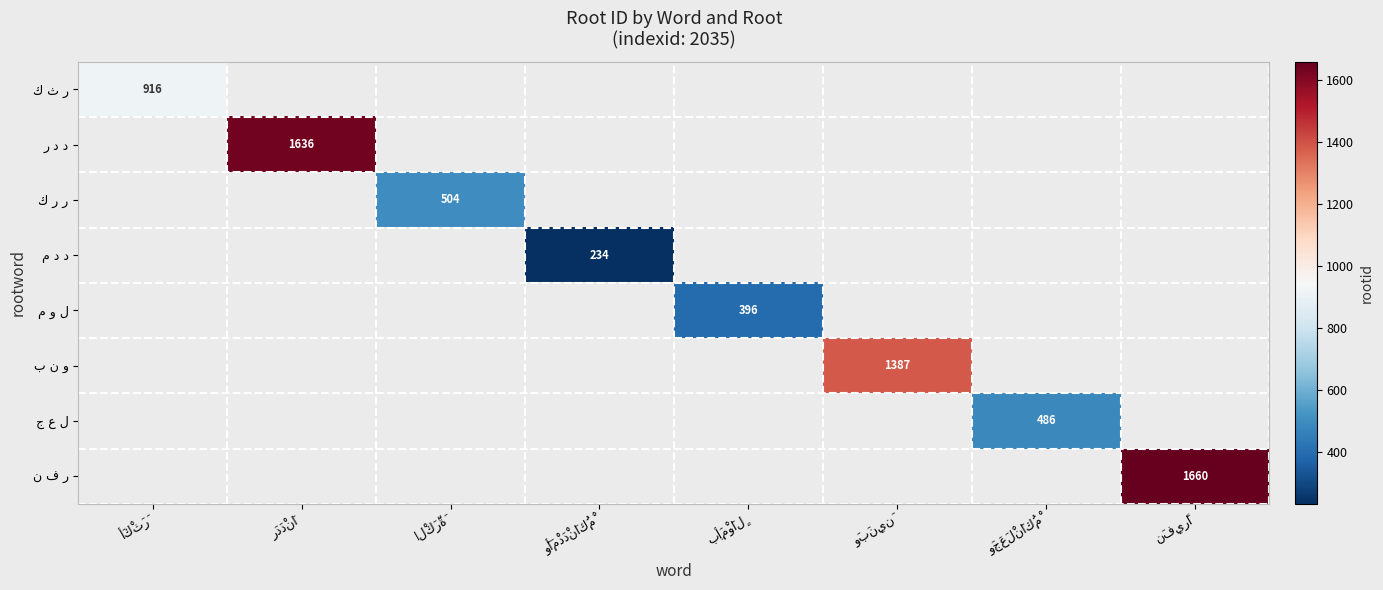

At which category does the chart reach its minimum across all series?

وَأَمْدَدْنَاكُمْ